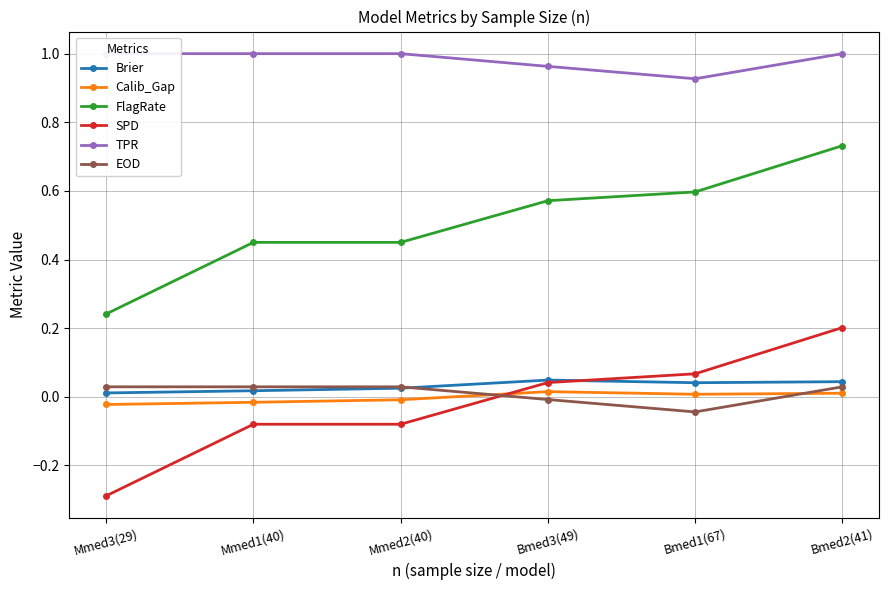

Which series has the largest total across all categories?

TPR